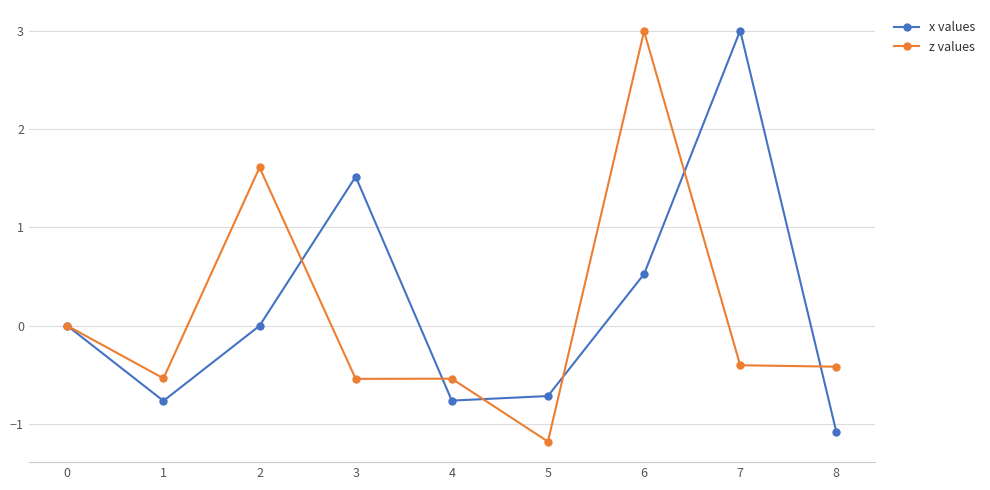

What is the difference between the maximum and minimum values in the x values series?

4.1